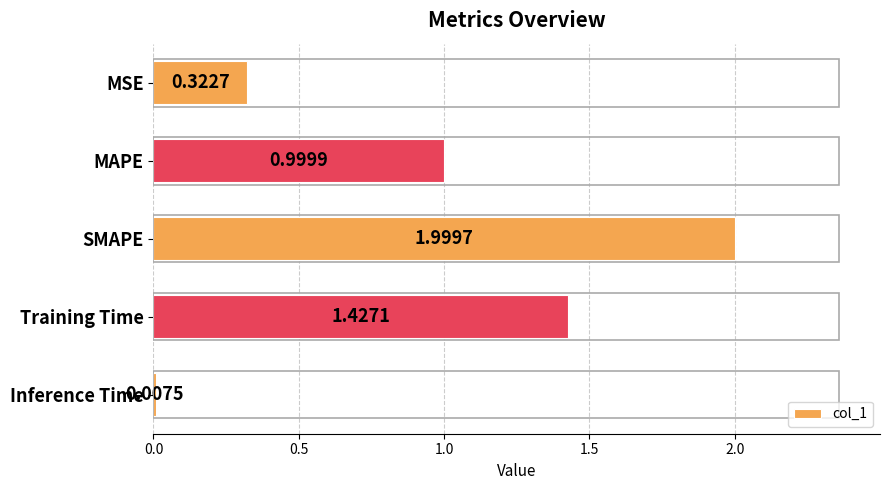

Between Training Time and MSE, which is larger?

Training Time